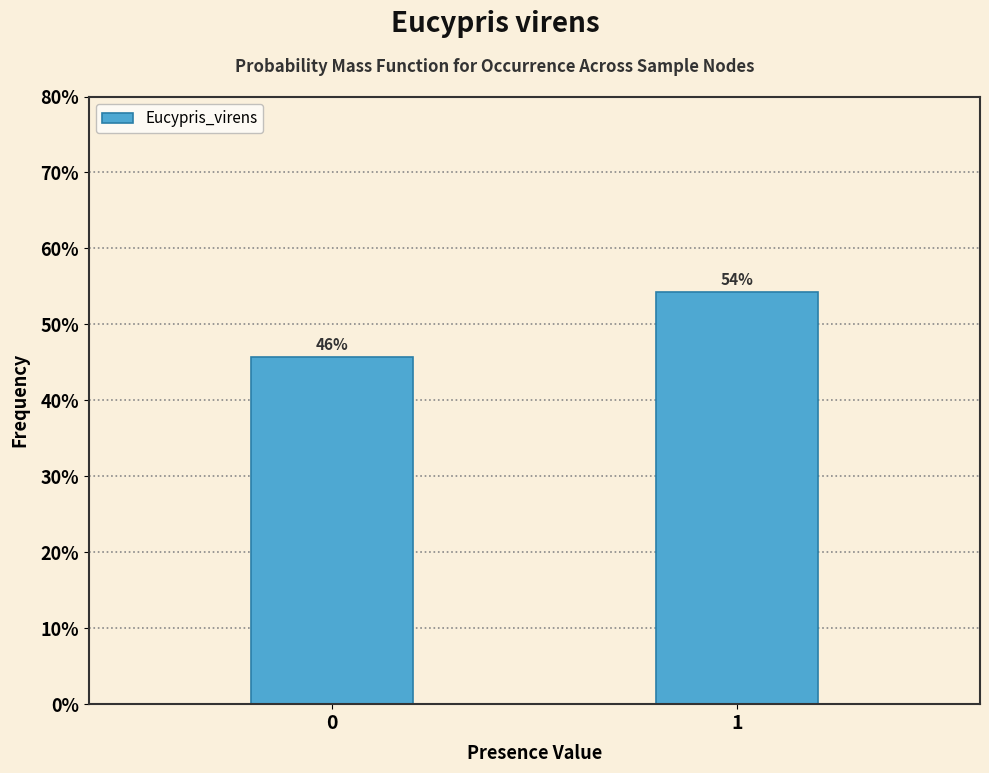

Does the chart contain any negative values?

No